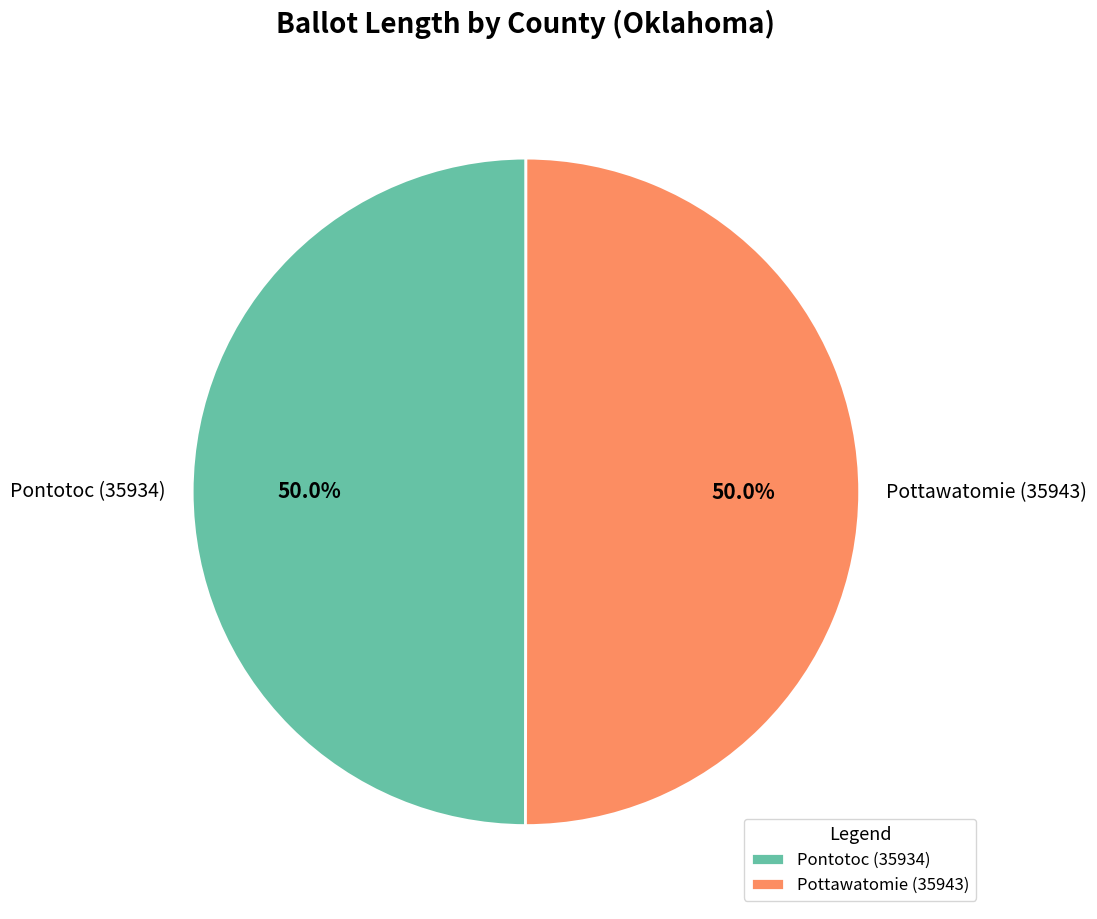

To the nearest percent, what percentage of the pie is Pottawatomie (35943)?

50%